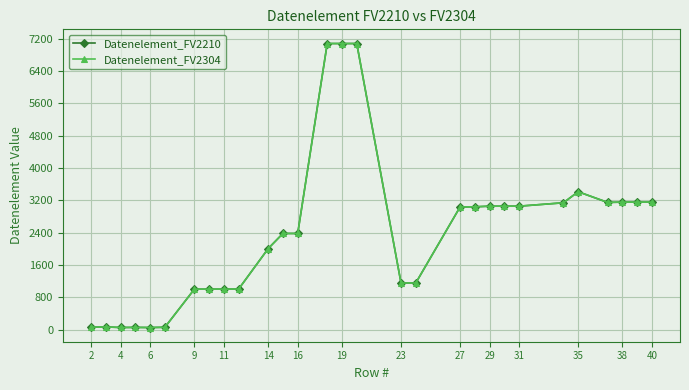

Does the chart have visible grid lines?

Yes